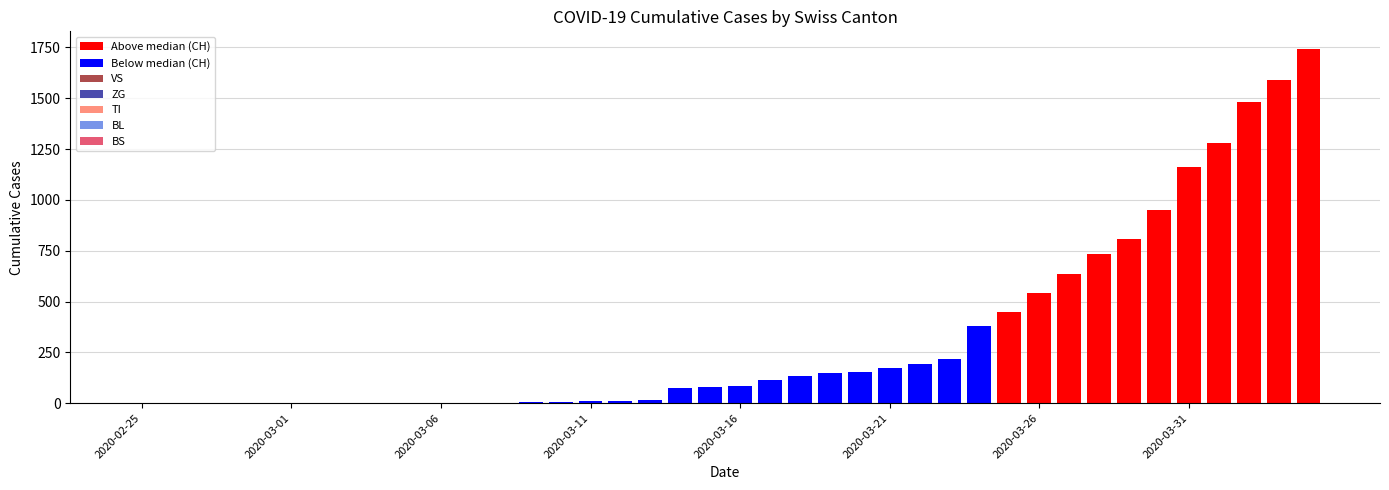

What is the maximum value shown in the chart?

1742